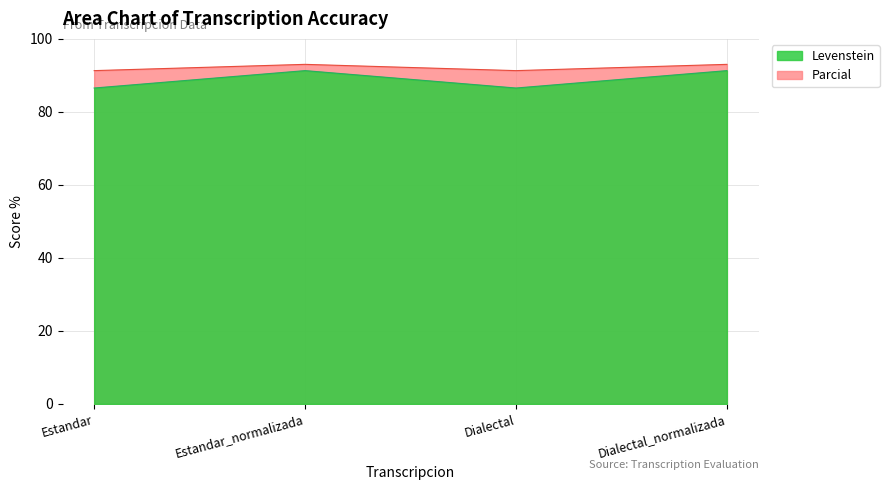

True or false: Levenstein and Parcial intersect in this chart.

False